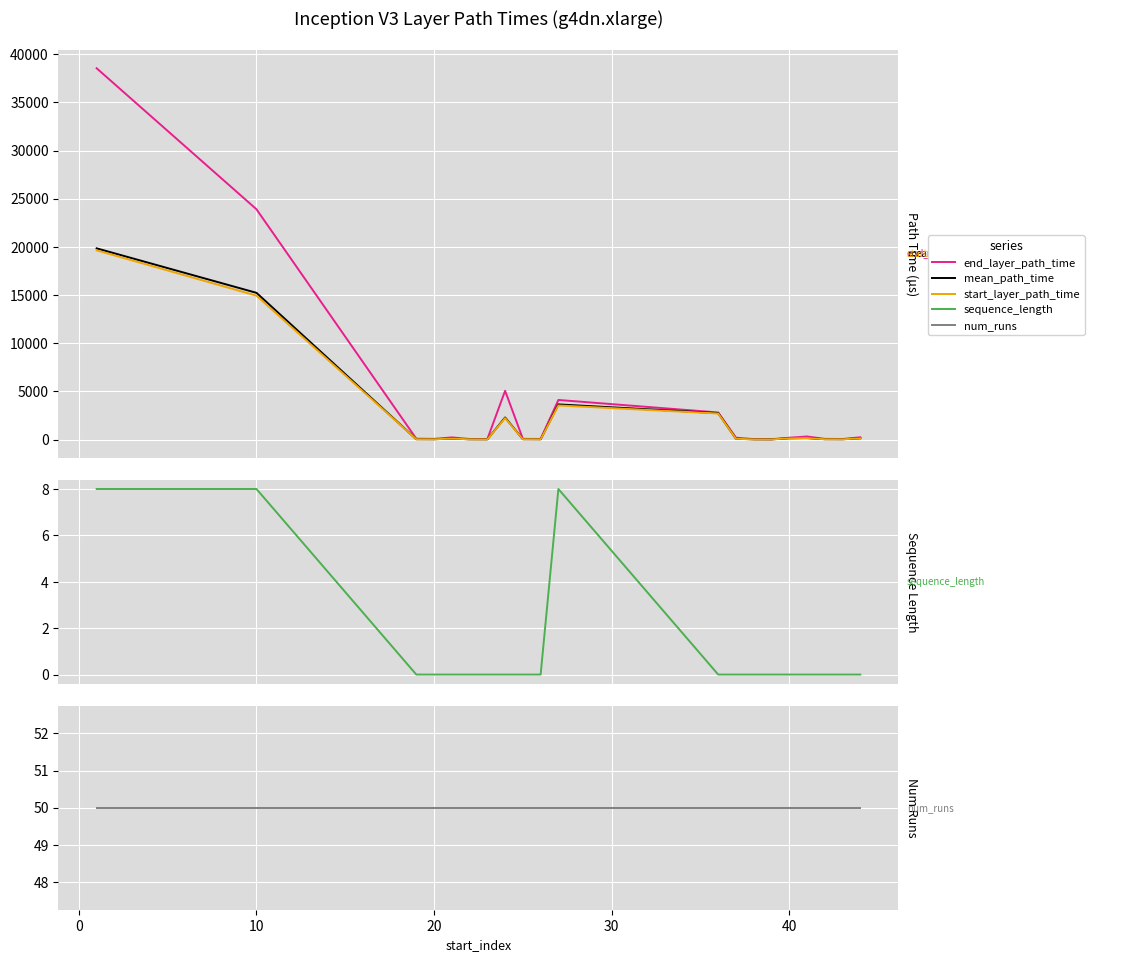

How many lines are shown in the chart?

5